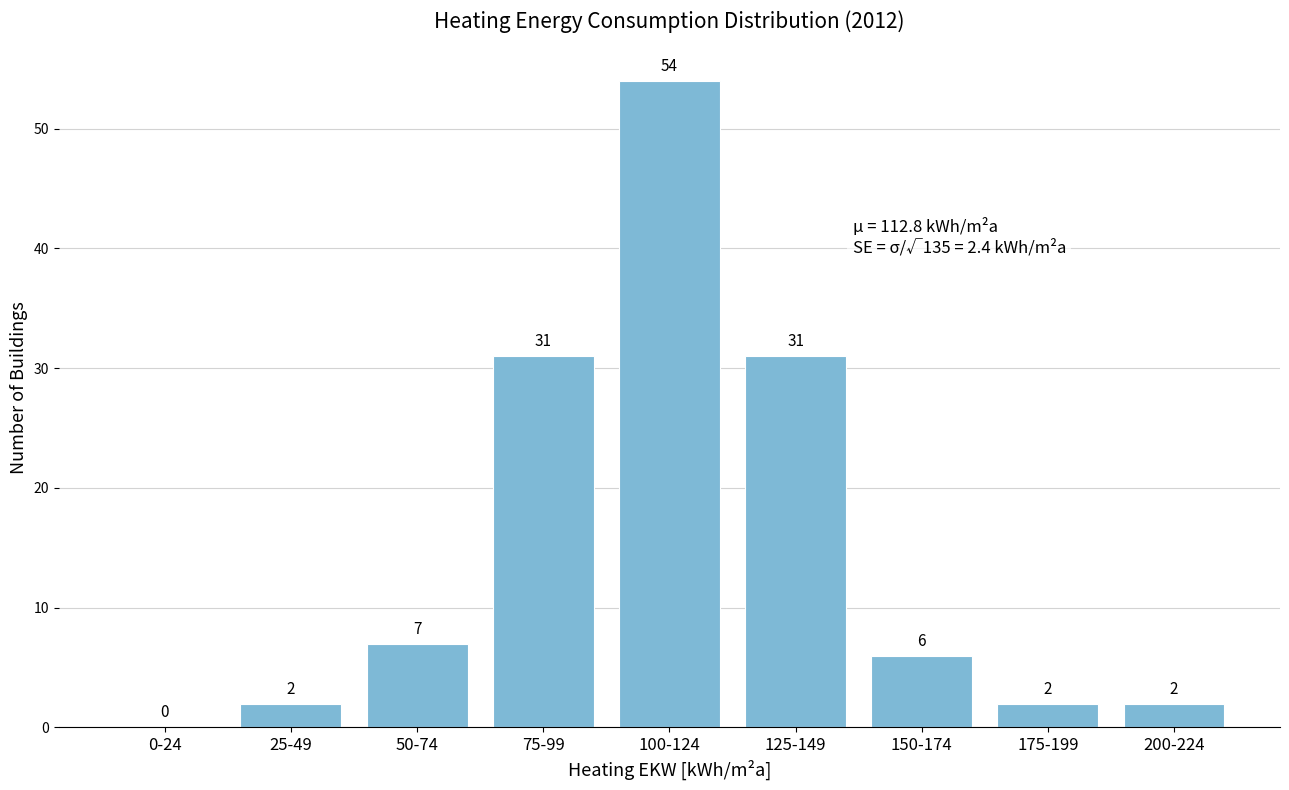

Reading left to right, extract all data points from this chart.

0-24=0	25-49=2	50-74=7	75-99=31	100-124=54	125-149=31	150-174=6	175-199=2	200-224=2